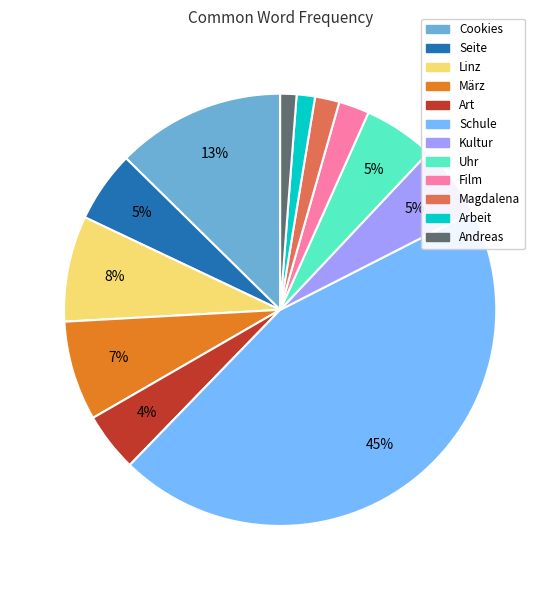

What percentage is the Linz slice, to the nearest percent?

8%